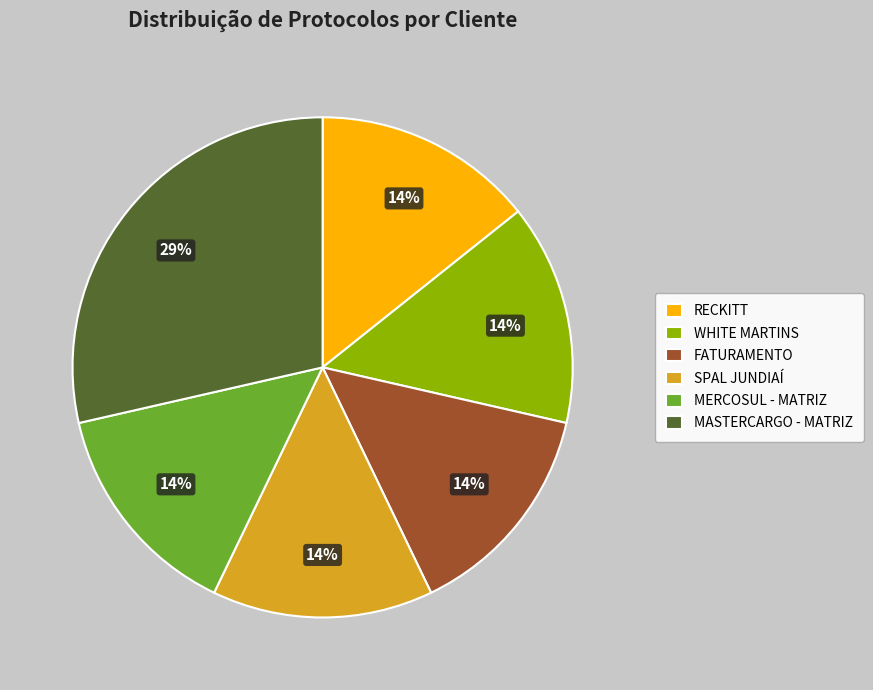

To the nearest percent, what is the average slice percentage?

17%